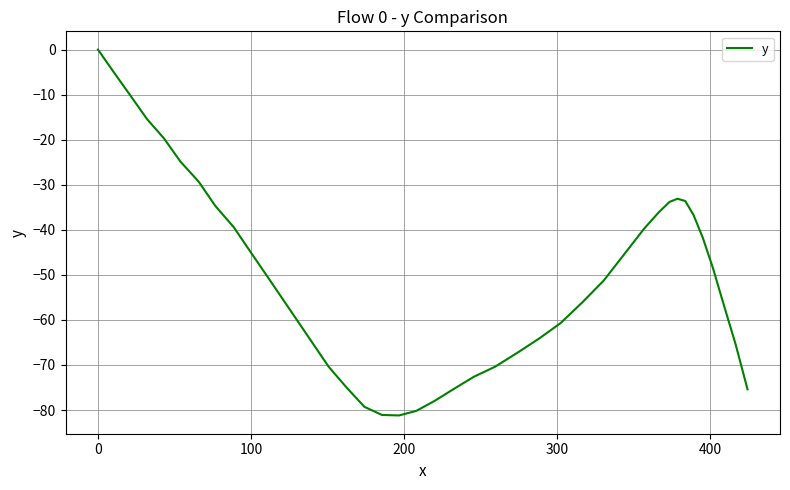

What is the smallest value displayed?

-81.2